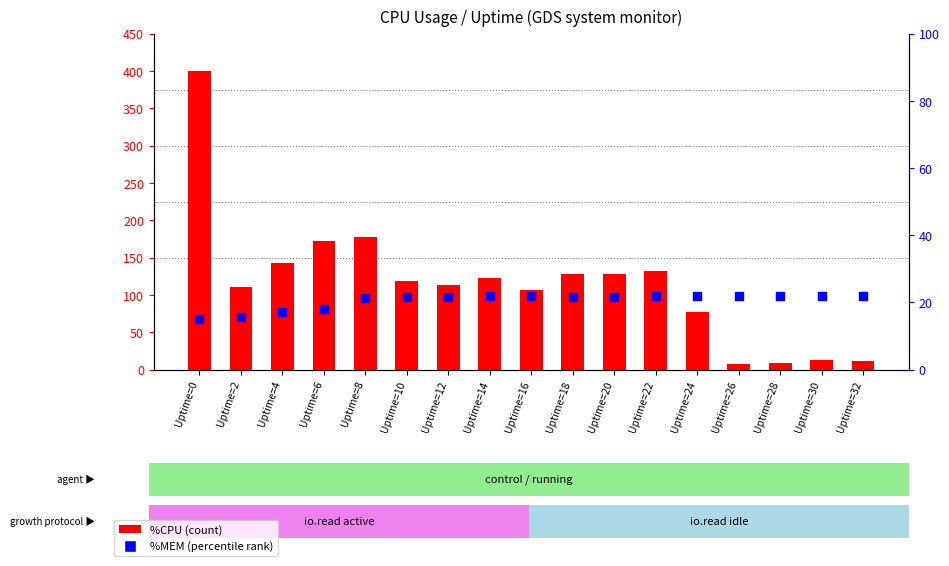

What is the total value across all series at Uptime=24?

98.6